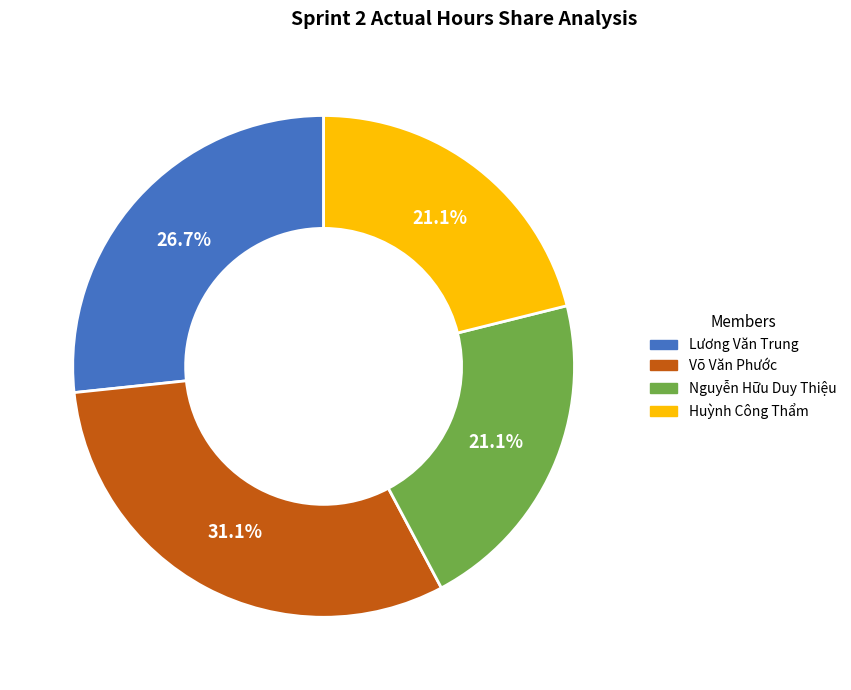

What percentage do Lương Văn Trung and Huỳnh Công Thẩm together represent?

47.8%